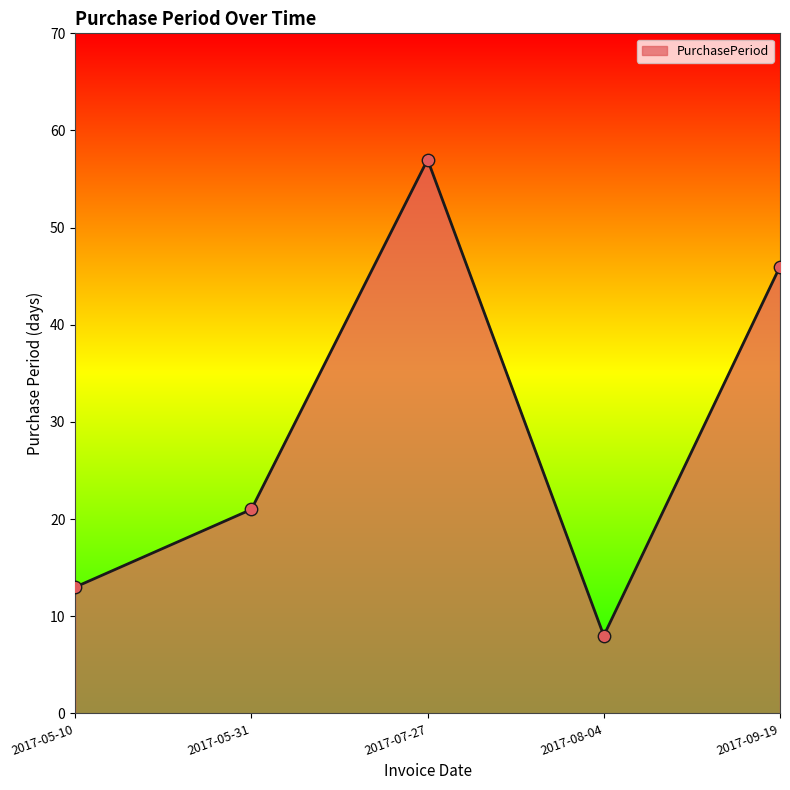

What is the change in value from 2017-05-31 to 2017-07-27?

+36